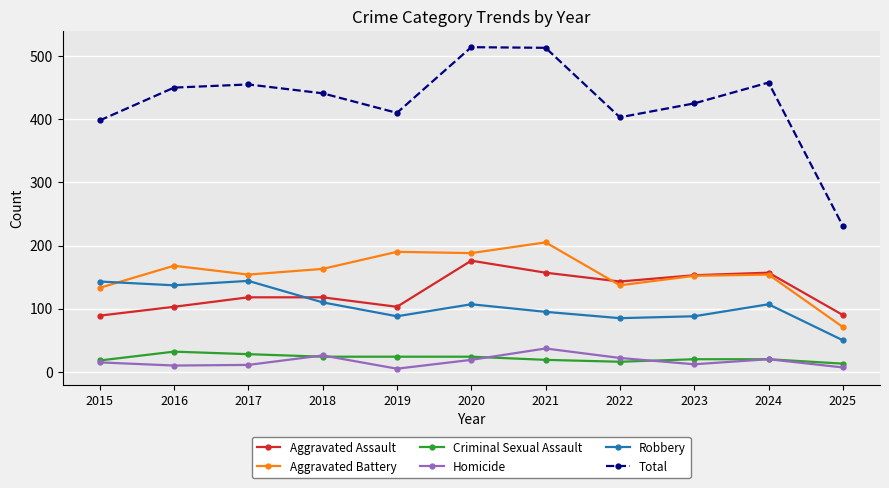

At which category does Aggravated Battery reach its first local peak?

2016